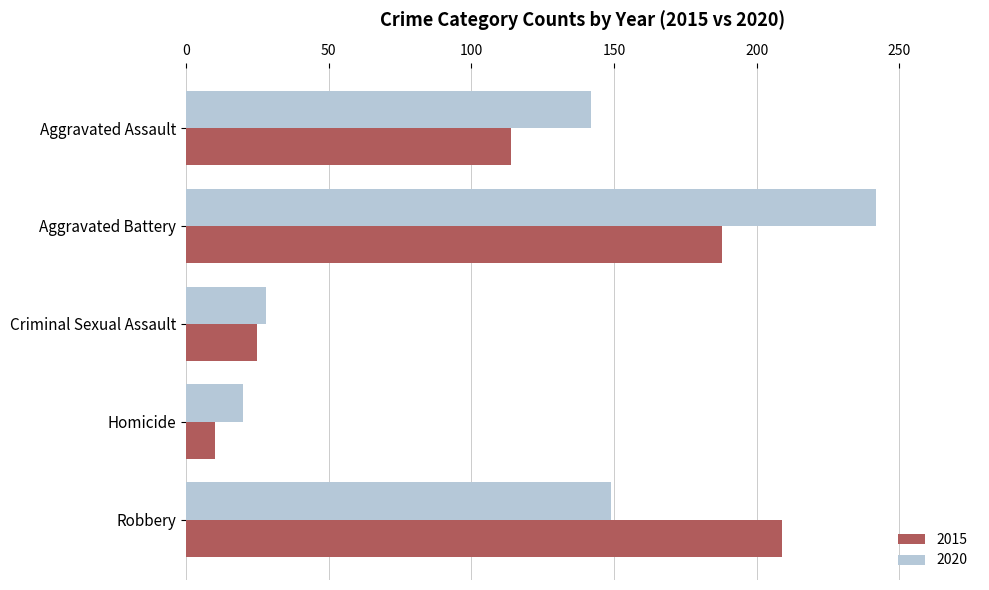

True or false: 2020 has a value of 6 at Criminal Sexual Assault.

False